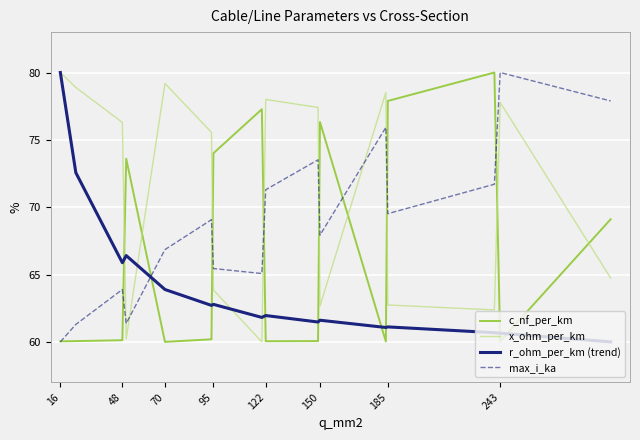

What is the average value of the max_i_ka series?

68.8